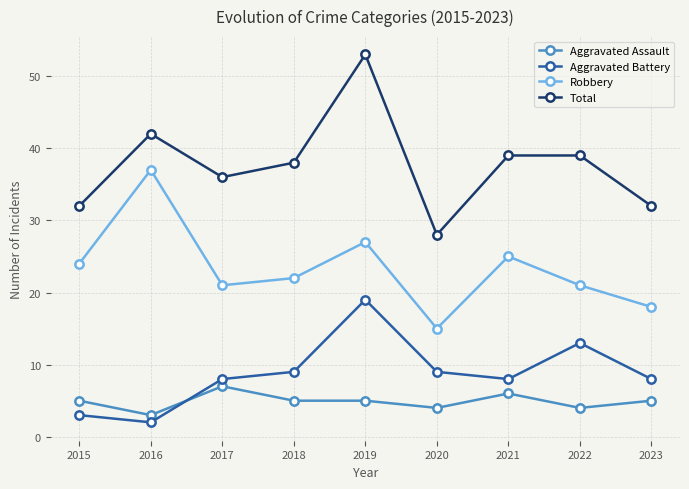

Count the number of data series in this chart.

4